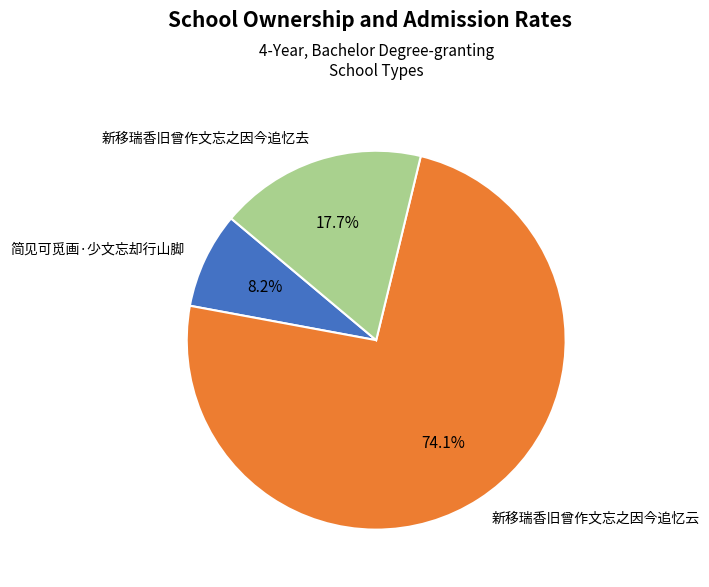

Is there a majority slice in this chart?

Yes